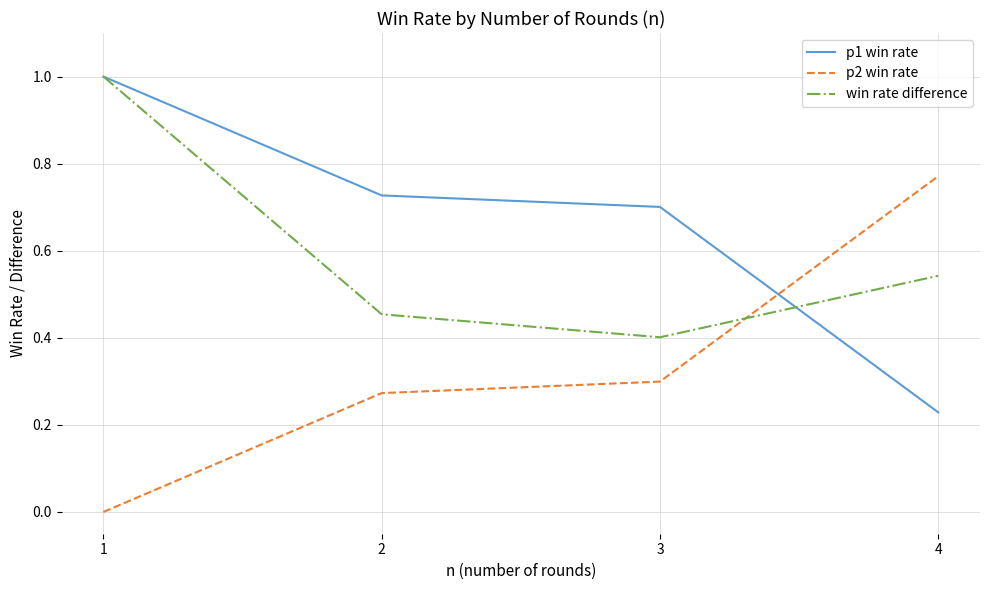

At which label does p1 win rate reach its peak?

1